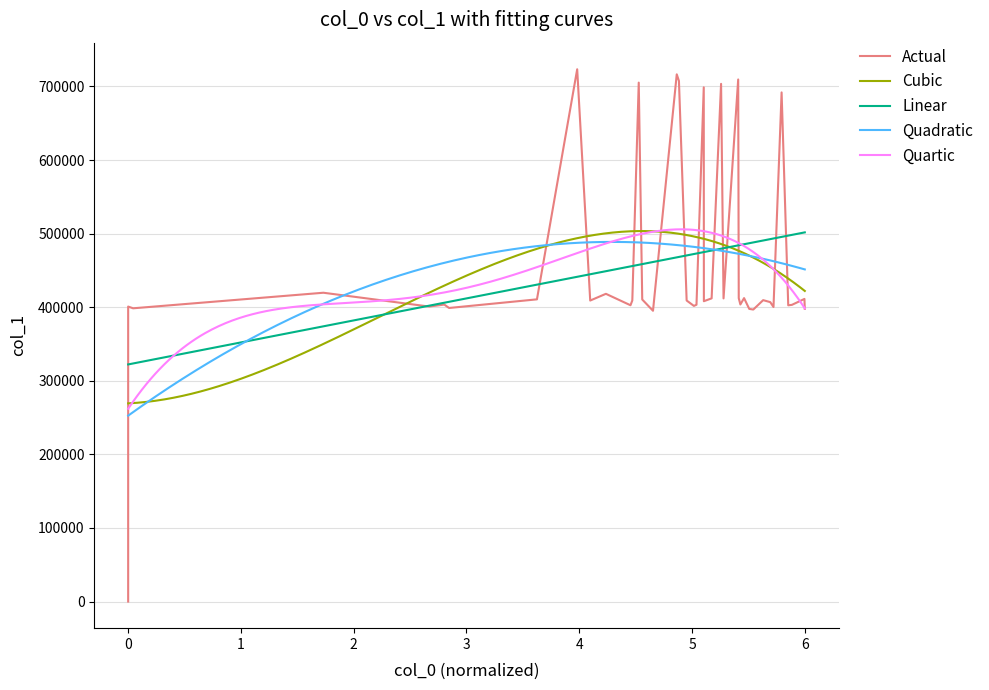

Count the number of values greater than 409124.

19